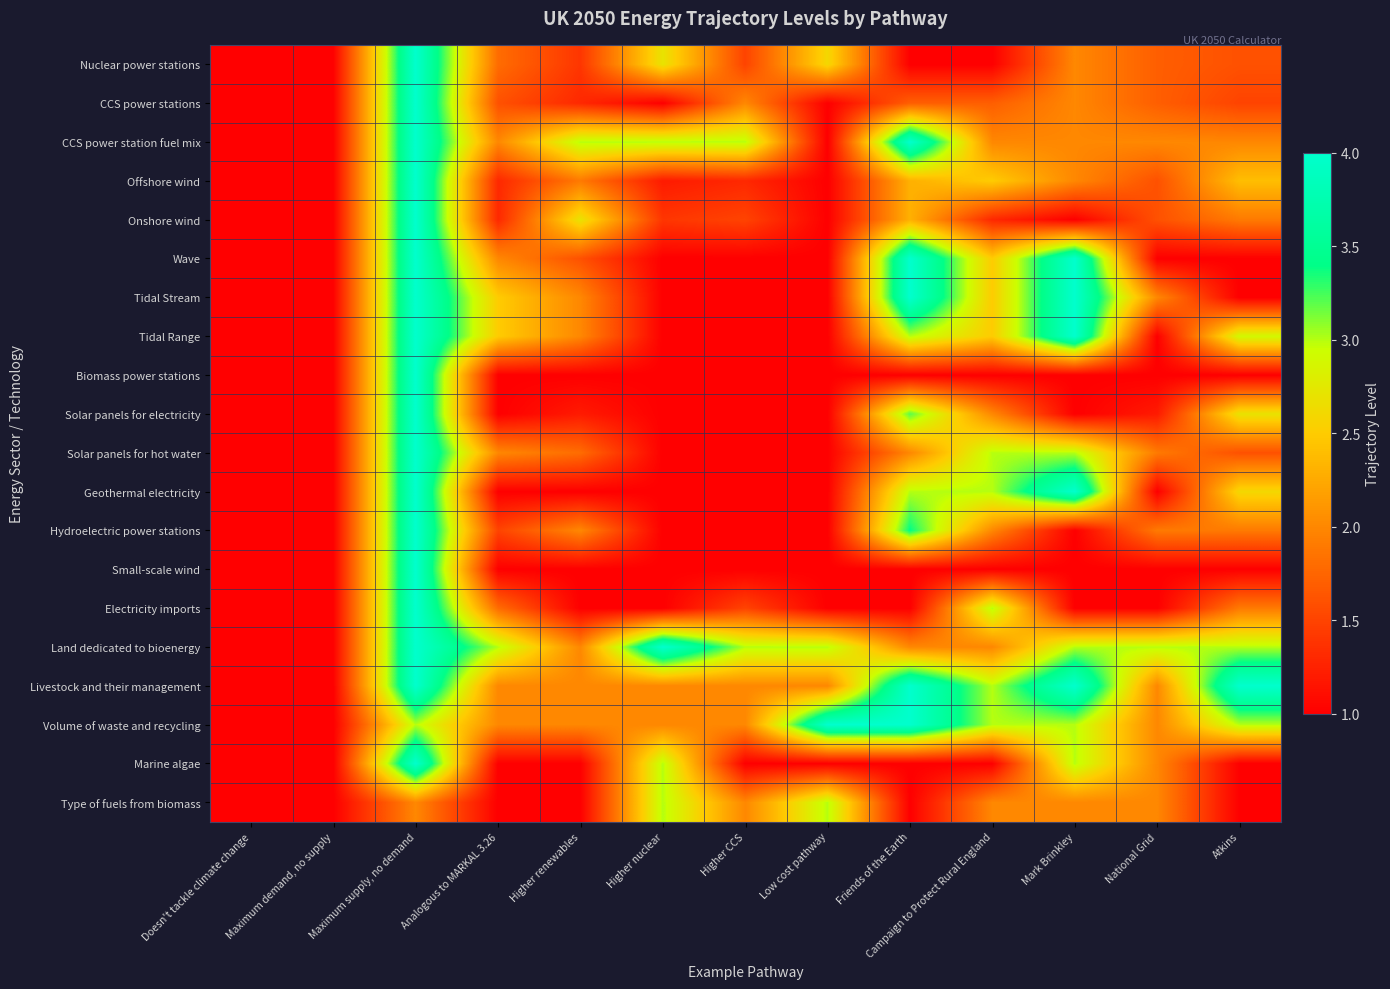

Reading left to right, transcribe all the data shown in this chart.

Nuclear power stations: Doesn't tackle climate change=1.0	Maximum demand, no supply=1.0	Maximum supply, no demand=4.0	Analogous to MARKAL 3.26=1.8	Higher renewables=1.4	Higher nuclear=2.7	Higher CCS=1.5	Low cost pathway=2.6	Friends of the Earth=1.0	Campaign to Protect Rural England=1.0	Mark Brinkley=2.0	National Grid=1.7	Atkins=1.6
CCS power stations: Doesn't tackle climate change=1.0	Maximum demand, no supply=1.0	Maximum supply, no demand=4.0	Analogous to MARKAL 3.26=1.6	Higher renewables=1.3	Higher nuclear=1.0	Higher CCS=2.0	Low cost pathway=1.0	Friends of the Earth=1.7	Campaign to Protect Rural England=1.7	Mark Brinkley=2.0	National Grid=1.7	Atkins=1.5
CCS power station fuel mix: Doesn't tackle climate change=1.0	Maximum demand, no supply=1.0	Maximum supply, no demand=4.0	Analogous to MARKAL 3.26=2.0	Higher renewables=3.0	Higher nuclear=3.0	Higher CCS=3.0	Low cost pathway=1.0	Friends of the Earth=4.0	Campaign to Protect Rural England=2.0	Mark Brinkley=2.0	National Grid=2.0	Atkins=2.0
Offshore wind: Doesn't tackle climate change=1.0	Maximum demand, no supply=1.0	Maximum supply, no demand=4.0	Analogous to MARKAL 3.26=1.3	Higher renewables=1.9	Higher nuclear=1.2	Higher CCS=1.3	Low cost pathway=1.0	Friends of the Earth=2.3	Campaign to Protect Rural England=2.5	Mark Brinkley=2.0	National Grid=1.6	Atkins=2.4
Onshore wind: Doesn't tackle climate change=1.0	Maximum demand, no supply=1.0	Maximum supply, no demand=4.0	Analogous to MARKAL 3.26=1.3	Higher renewables=2.7	Higher nuclear=1.4	Higher CCS=1.5	Low cost pathway=1.0	Friends of the Earth=2.3	Campaign to Protect Rural England=1.3	Mark Brinkley=1.0	National Grid=1.6	Atkins=1.9
Wave: Doesn't tackle climate change=1.0	Maximum demand, no supply=1.0	Maximum supply, no demand=4.0	Analogous to MARKAL 3.26=2.0	Higher renewables=1.6	Higher nuclear=1.0	Higher CCS=1.0	Low cost pathway=1.0	Friends of the Earth=4.0	Campaign to Protect Rural England=2.5	Mark Brinkley=4.0	National Grid=1.0	Atkins=1.0
Tidal Stream: Doesn't tackle climate change=1.0	Maximum demand, no supply=1.0	Maximum supply, no demand=4.0	Analogous to MARKAL 3.26=2.5	Higher renewables=2.0	Higher nuclear=1.0	Higher CCS=1.0	Low cost pathway=1.0	Friends of the Earth=4.0	Campaign to Protect Rural England=2.5	Mark Brinkley=4.0	National Grid=2.0	Atkins=1.0
Tidal Range: Doesn't tackle climate change=1.0	Maximum demand, no supply=1.0	Maximum supply, no demand=4.0	Analogous to MARKAL 3.26=2.5	Higher renewables=2.0	Higher nuclear=1.0	Higher CCS=1.0	Low cost pathway=1.0	Friends of the Earth=3.0	Campaign to Protect Rural England=2.5	Mark Brinkley=4.0	National Grid=1.0	Atkins=2.9
Biomass power stations: Doesn't tackle climate change=1.0	Maximum demand, no supply=1.0	Maximum supply, no demand=4.0	Analogous to MARKAL 3.26=1.0	Higher renewables=1.0	Higher nuclear=1.0	Higher CCS=1.0	Low cost pathway=1.0	Friends of the Earth=1.0	Campaign to Protect Rural England=1.0	Mark Brinkley=1.0	National Grid=1.0	Atkins=1.0
Solar panels for electricity: Doesn't tackle climate change=1.0	Maximum demand, no supply=1.0	Maximum supply, no demand=4.0	Analogous to MARKAL 3.26=1.0	Higher renewables=1.2	Higher nuclear=1.0	Higher CCS=1.0	Low cost pathway=1.0	Friends of the Earth=3.2	Campaign to Protect Rural England=2.0	Mark Brinkley=1.0	National Grid=1.2	Atkins=2.7
Solar panels for hot water: Doesn't tackle climate change=1.0	Maximum demand, no supply=1.0	Maximum supply, no demand=4.0	Analogous to MARKAL 3.26=2.0	Higher renewables=1.8	Higher nuclear=1.0	Higher CCS=1.0	Low cost pathway=1.0	Friends of the Earth=2.0	Campaign to Protect Rural England=3.0	Mark Brinkley=3.0	National Grid=1.9	Atkins=1.6
Geothermal electricity: Doesn't tackle climate change=1.0	Maximum demand, no supply=1.0	Maximum supply, no demand=4.0	Analogous to MARKAL 3.26=1.0	Higher renewables=1.0	Higher nuclear=1.0	Higher CCS=1.0	Low cost pathway=1.0	Friends of the Earth=3.0	Campaign to Protect Rural England=3.0	Mark Brinkley=4.0	National Grid=1.0	Atkins=2.6
Hydroelectric power stations: Doesn't tackle climate change=1.0	Maximum demand, no supply=1.0	Maximum supply, no demand=4.0	Analogous to MARKAL 3.26=1.5	Higher renewables=2.0	Higher nuclear=1.0	Higher CCS=1.0	Low cost pathway=1.0	Friends of the Earth=3.4	Campaign to Protect Rural England=2.0	Mark Brinkley=1.0	National Grid=1.9	Atkins=1.9
Small-scale wind: Doesn't tackle climate change=1.0	Maximum demand, no supply=1.0	Maximum supply, no demand=4.0	Analogous to MARKAL 3.26=1.0	Higher renewables=1.0	Higher nuclear=1.0	Higher CCS=1.0	Low cost pathway=1.0	Friends of the Earth=1.0	Campaign to Protect Rural England=1.0	Mark Brinkley=1.0	National Grid=1.0	Atkins=1.0
Electricity imports: Doesn't tackle climate change=1.0	Maximum demand, no supply=1.0	Maximum supply, no demand=4.0	Analogous to MARKAL 3.26=1.8	Higher renewables=1.0	Higher nuclear=1.0	Higher CCS=1.5	Low cost pathway=1.0	Friends of the Earth=1.0	Campaign to Protect Rural England=3.0	Mark Brinkley=1.0	National Grid=1.0	Atkins=1.9
Land dedicated to bioenergy: Doesn't tackle climate change=1.0	Maximum demand, no supply=1.0	Maximum supply, no demand=4.0	Analogous to MARKAL 3.26=3.0	Higher renewables=2.0	Higher nuclear=4.0	Higher CCS=3.0	Low cost pathway=3.0	Friends of the Earth=2.0	Campaign to Protect Rural England=2.0	Mark Brinkley=3.0	National Grid=3.0	Atkins=3.0
Livestock and their management: Doesn't tackle climate change=1.0	Maximum demand, no supply=1.0	Maximum supply, no demand=4.0	Analogous to MARKAL 3.26=2.0	Higher renewables=2.0	Higher nuclear=2.0	Higher CCS=2.0	Low cost pathway=2.0	Friends of the Earth=4.0	Campaign to Protect Rural England=3.0	Mark Brinkley=4.0	National Grid=2.0	Atkins=4.0
Volume of waste and recycling: Doesn't tackle climate change=1.0	Maximum demand, no supply=1.0	Maximum supply, no demand=3.0	Analogous to MARKAL 3.26=2.0	Higher renewables=2.0	Higher nuclear=2.0	Higher CCS=2.0	Low cost pathway=4.0	Friends of the Earth=4.0	Campaign to Protect Rural England=3.0	Mark Brinkley=3.0	National Grid=2.0	Atkins=3.0
Marine algae: Doesn't tackle climate change=1.0	Maximum demand, no supply=1.0	Maximum supply, no demand=4.0	Analogous to MARKAL 3.26=1.0	Higher renewables=1.0	Higher nuclear=3.0	Higher CCS=1.0	Low cost pathway=1.0	Friends of the Earth=1.0	Campaign to Protect Rural England=1.0	Mark Brinkley=3.0	National Grid=2.0	Atkins=1.0
Type of fuels from biomass: Doesn't tackle climate change=1.0	Maximum demand, no supply=1.0	Maximum supply, no demand=2.0	Analogous to MARKAL 3.26=1.0	Higher renewables=1.0	Higher nuclear=3.0	Higher CCS=2.0	Low cost pathway=3.0	Friends of the Earth=1.0	Campaign to Protect Rural England=2.0	Mark Brinkley=2.0	National Grid=2.0	Atkins=1.0